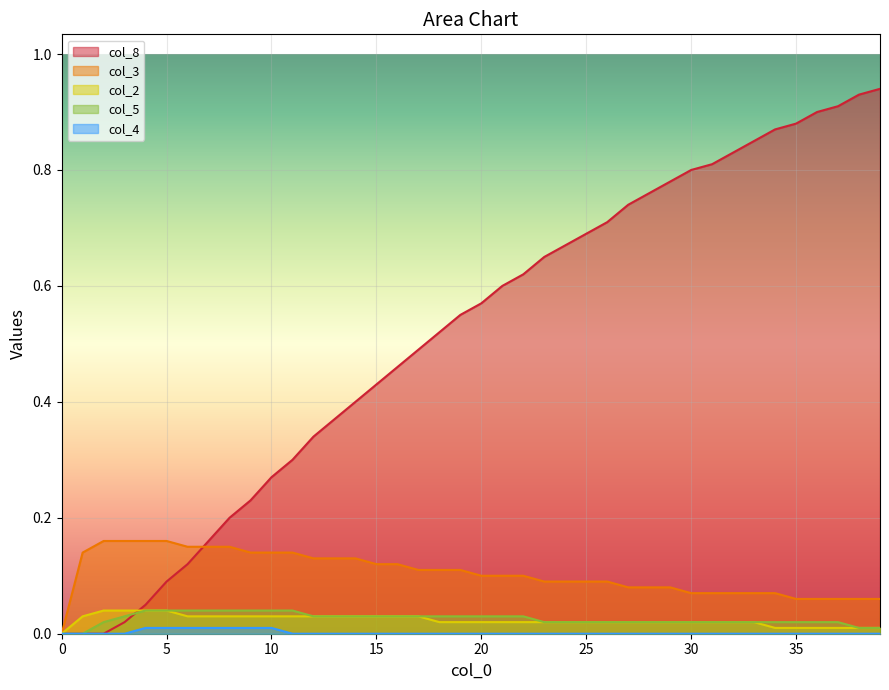

What is the highest value of the col_8 series?

0.9